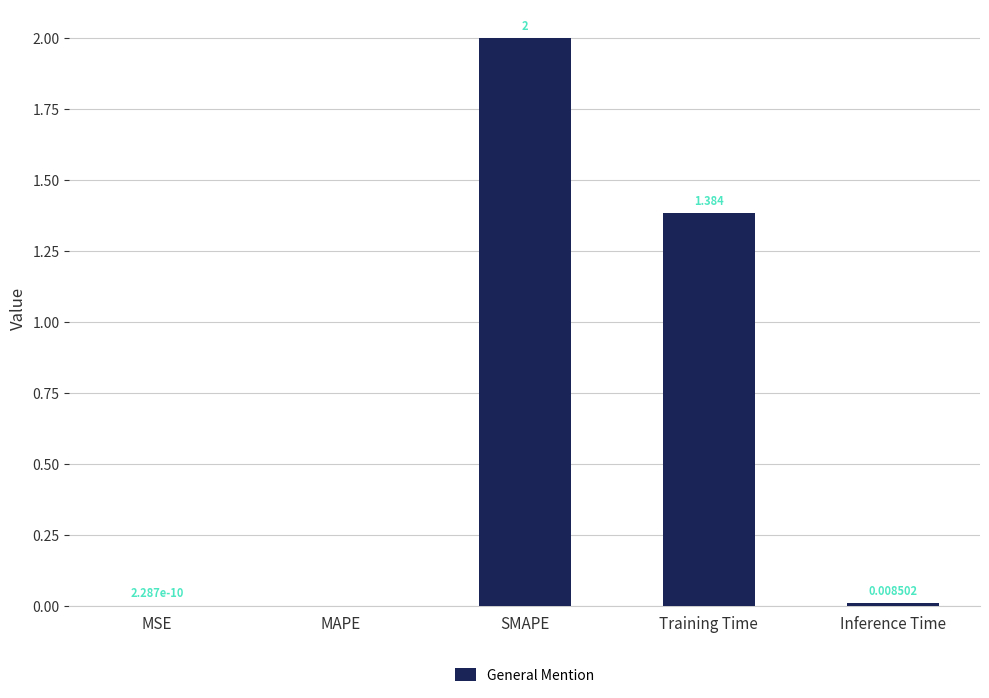

How many values are above zero?

4